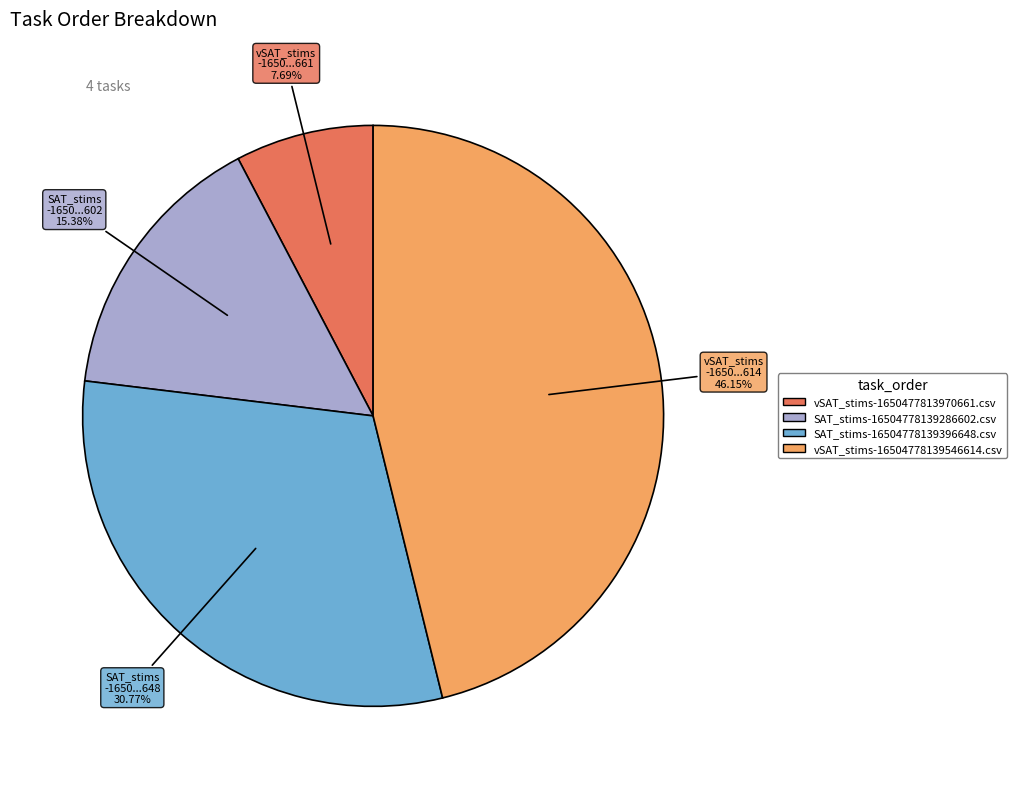

How many segments does this pie chart have?

4